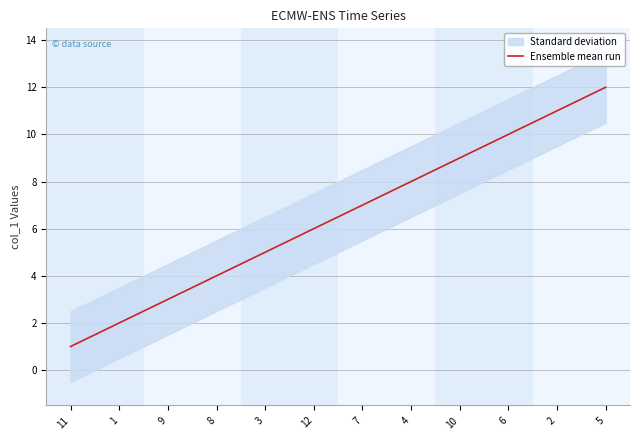

List the labels in order of value, smallest first.

11, 1, 9, 8, 3, 12, 7, 4, 10, 6, 2, 5